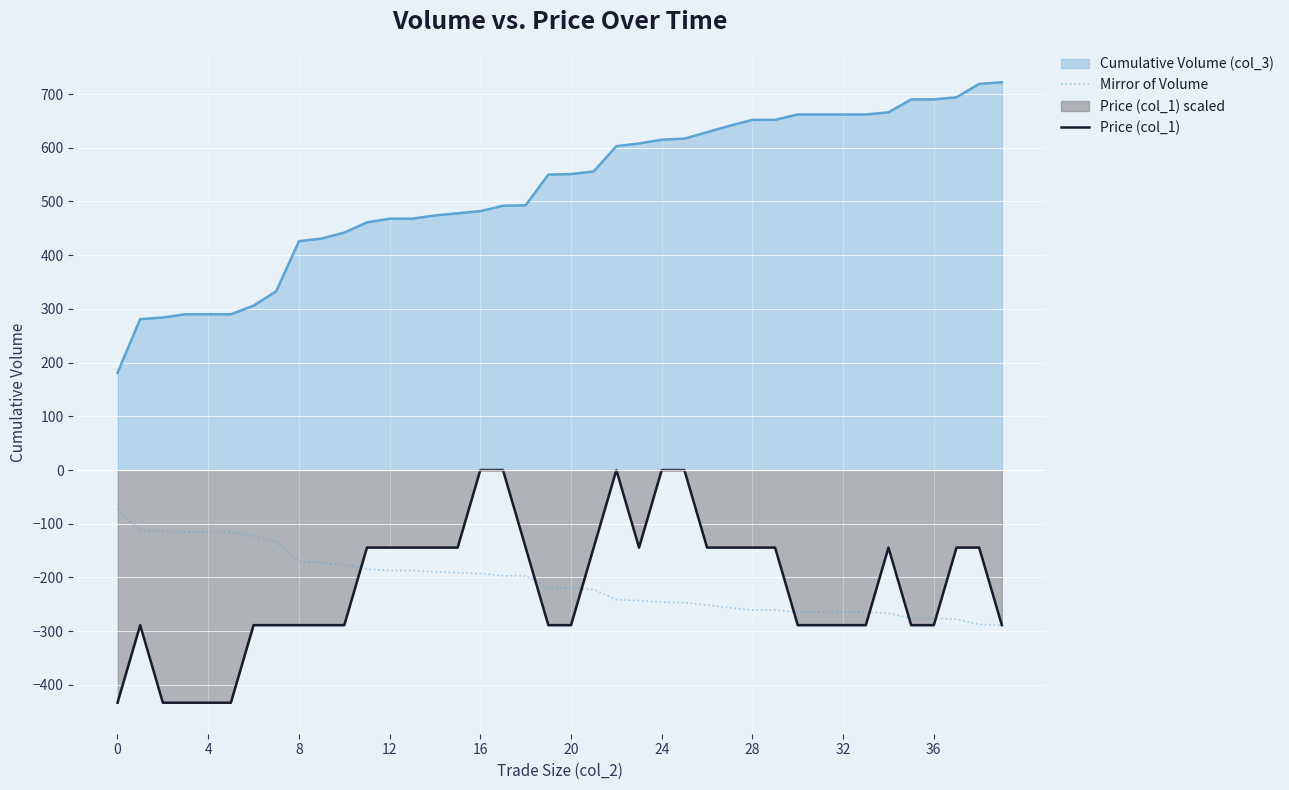

True or false: Mirror of Volume has more than 1 interior local peaks.

False